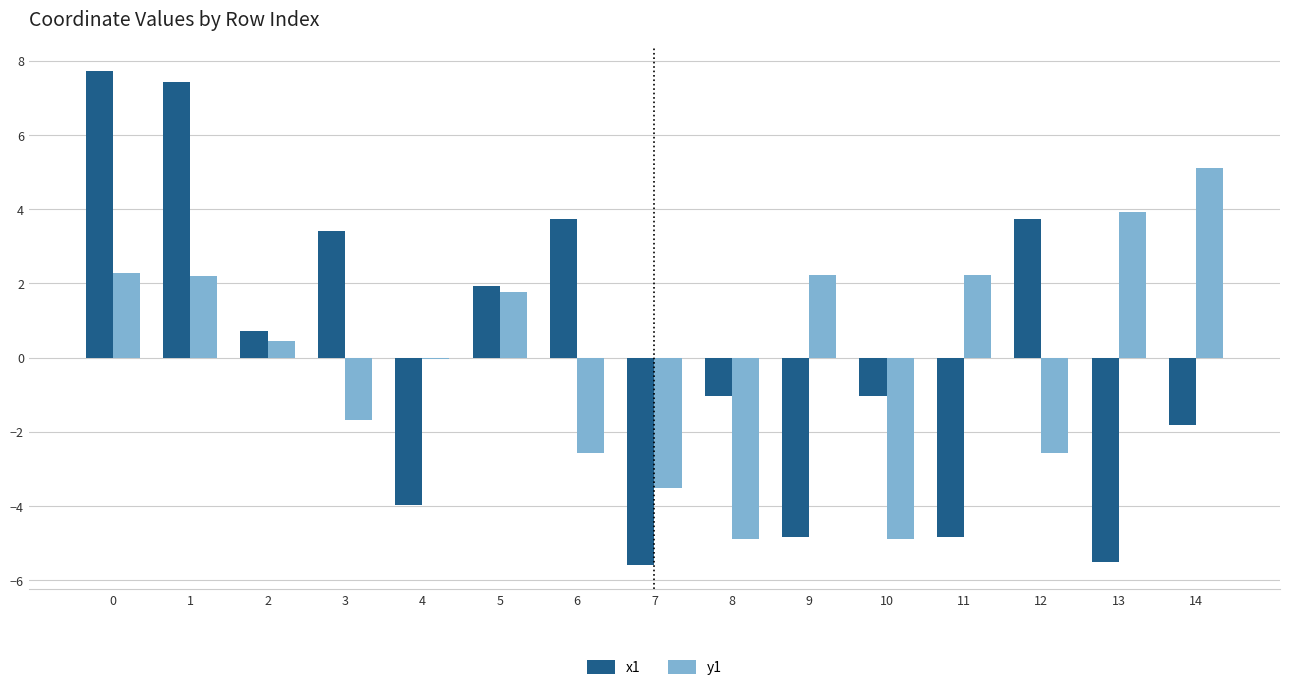

Which category has the highest value in the y1 series?

14